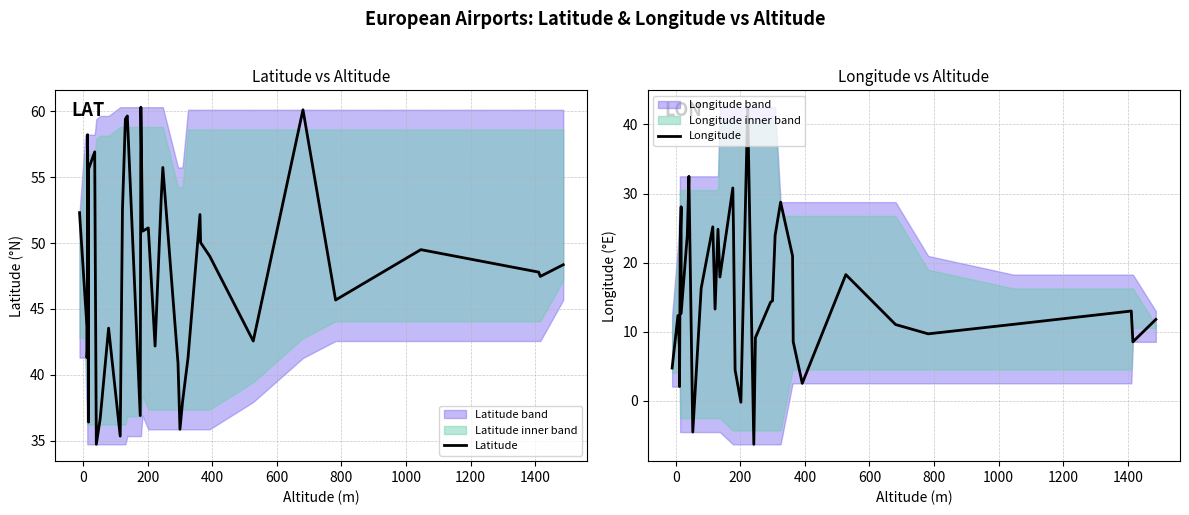

Rank the series by their maximum value, from highest to lowest.

Latitude, Longitude